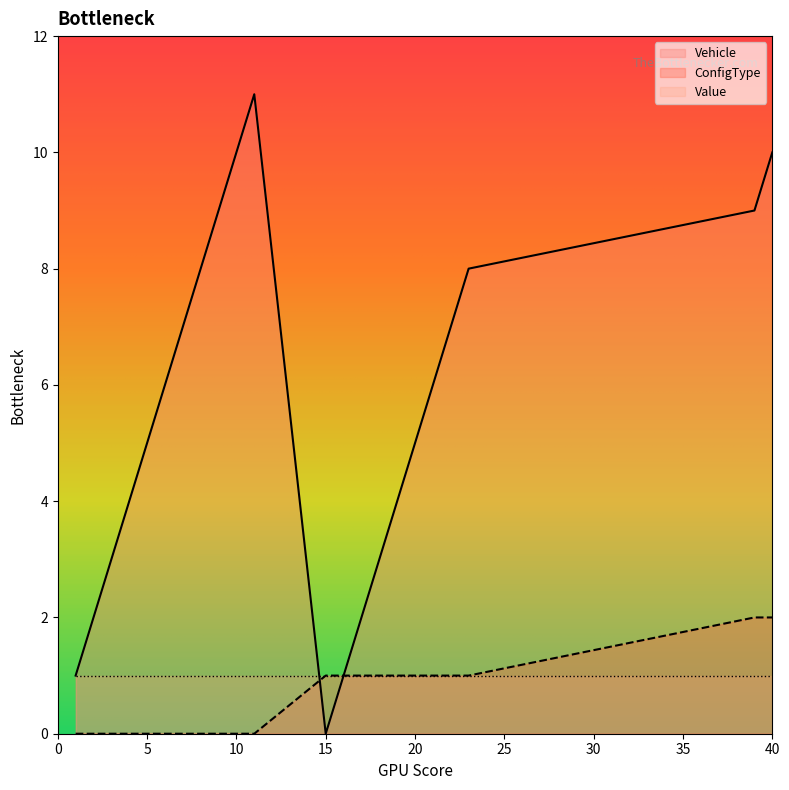

List the series in order of their peak value, highest first.

Vehicle, ConfigType, Value